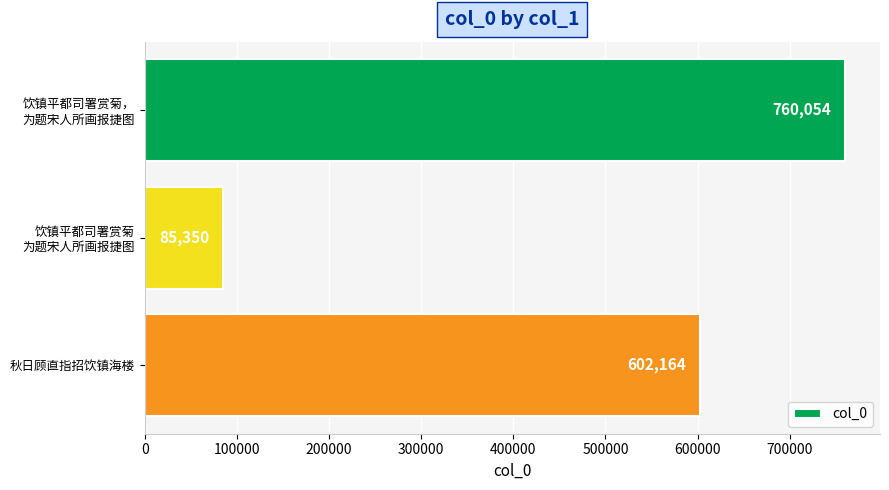

The chart shows a value of 602164 at 秋日顾直指招饮镇海楼. True or false?

True